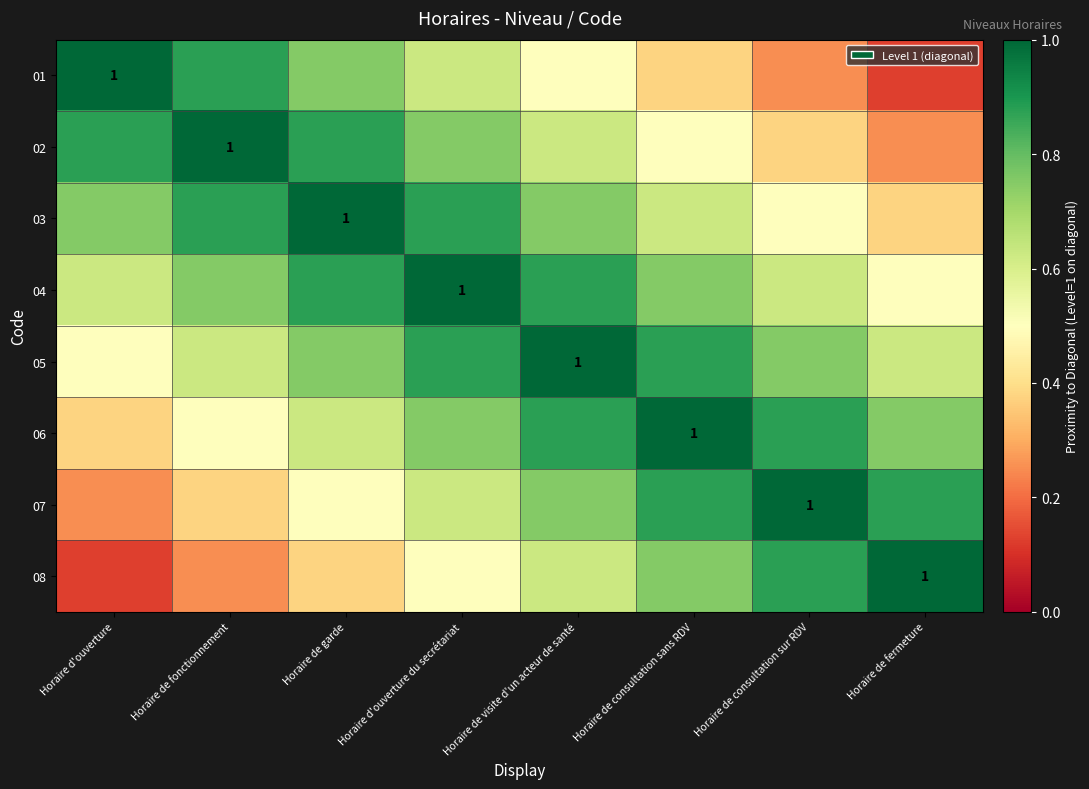

Read the 05 value at Horaire d'ouverture.

0.5